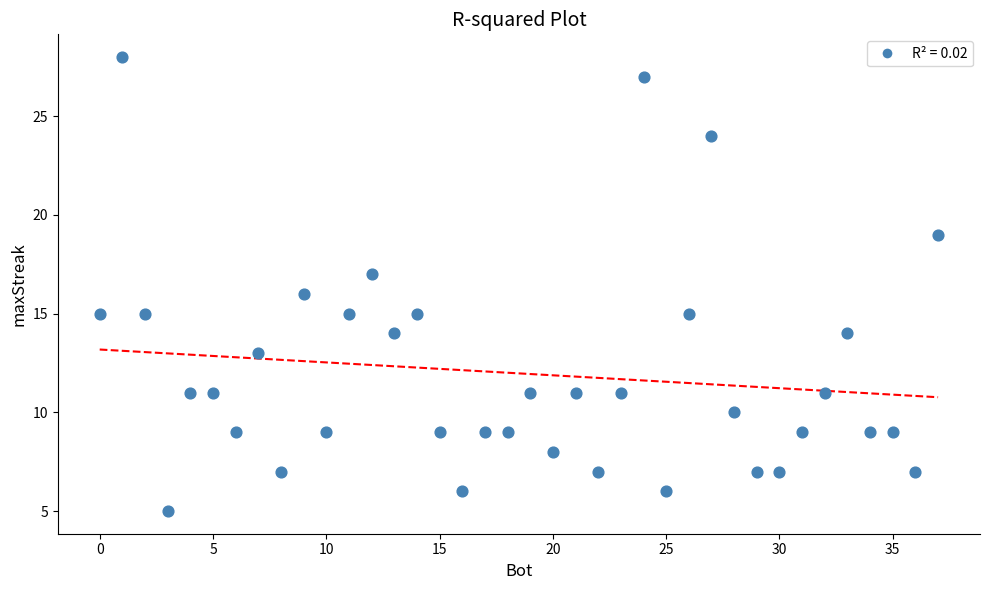

What is the range of Y values (max minus min)?

23